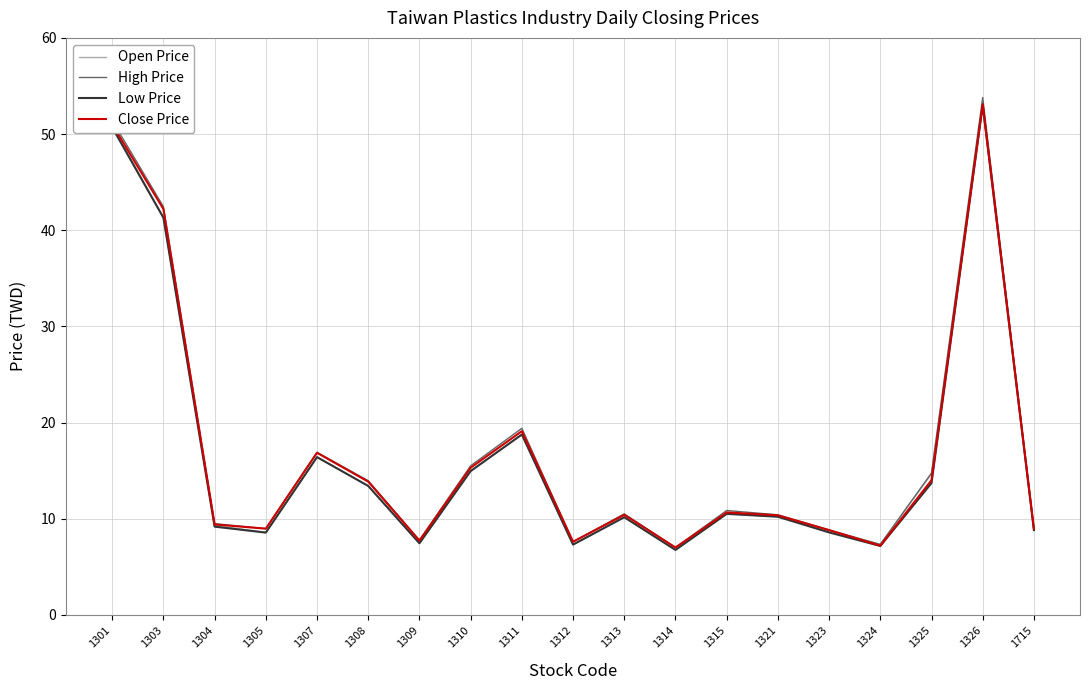

At which category is the sum across all series the highest?

1326